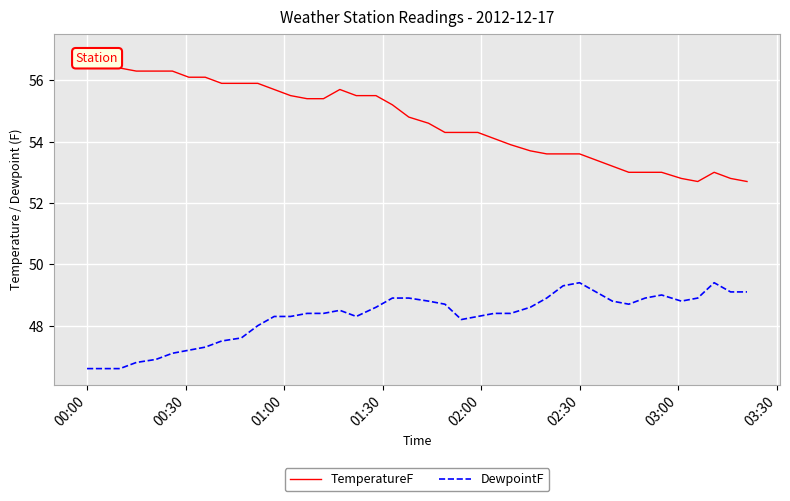

Reading left to right, extract all data points from this chart.

TemperatureF: 57.0	56.6	56.4	56.3	56.3	56.3	56.1	56.1	55.9	55.9	55.9	55.7	55.5	55.4	55.4	55.7	55.5	55.5	55.2	54.8	54.6	54.3	54.3	54.3	54.1	53.9	53.7	53.6	53.6	53.6	53.4	53.2	53.0	53.0	53.0	52.8	52.7	53.0	52.8	52.7
DewpointF: 46.6	46.6	46.6	46.8	46.9	47.1	47.2	47.3	47.5	47.6	48.0	48.3	48.3	48.4	48.4	48.5	48.3	48.6	48.9	48.9	48.8	48.7	48.2	48.3	48.4	48.4	48.6	48.9	49.3	49.4	49.1	48.8	48.7	48.9	49.0	48.8	48.9	49.4	49.1	49.1